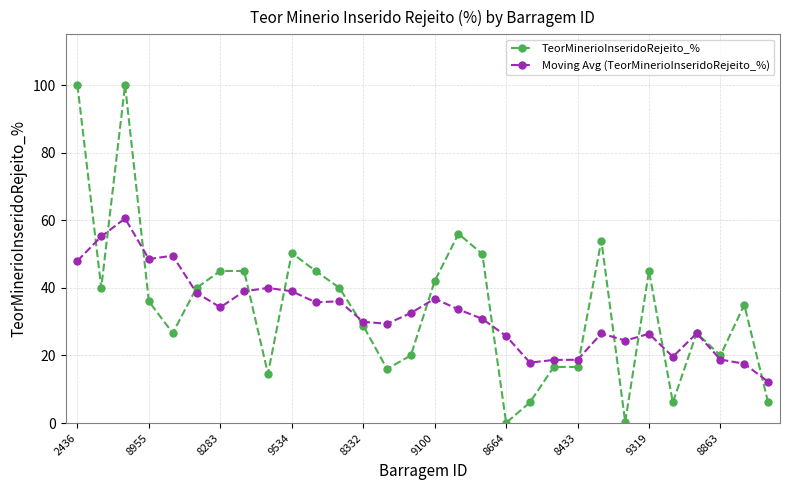

How many series are shown in this chart?

2